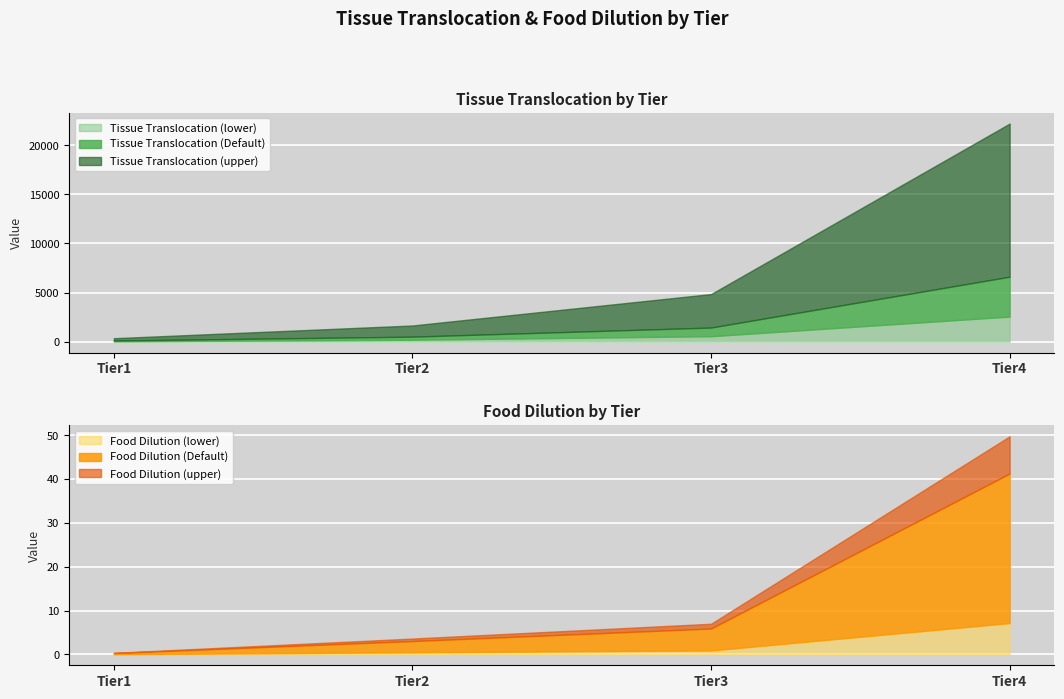

What value does the Food Dilution (lower) series have at Tier4?

7.2